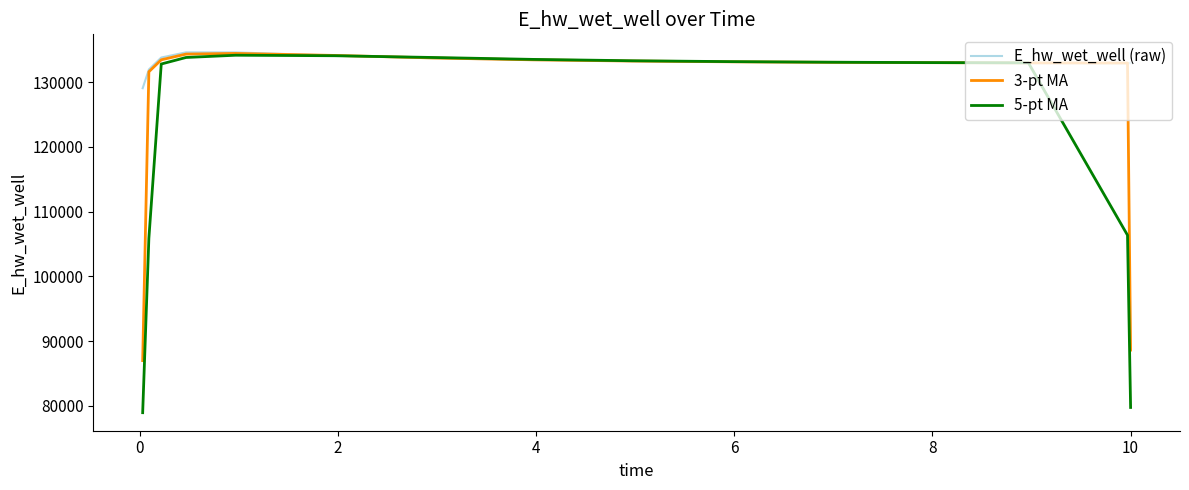

Rank the series by their average value, from lowest to highest.

5-pt MA, 3-pt MA, E_hw_wet_well (raw)